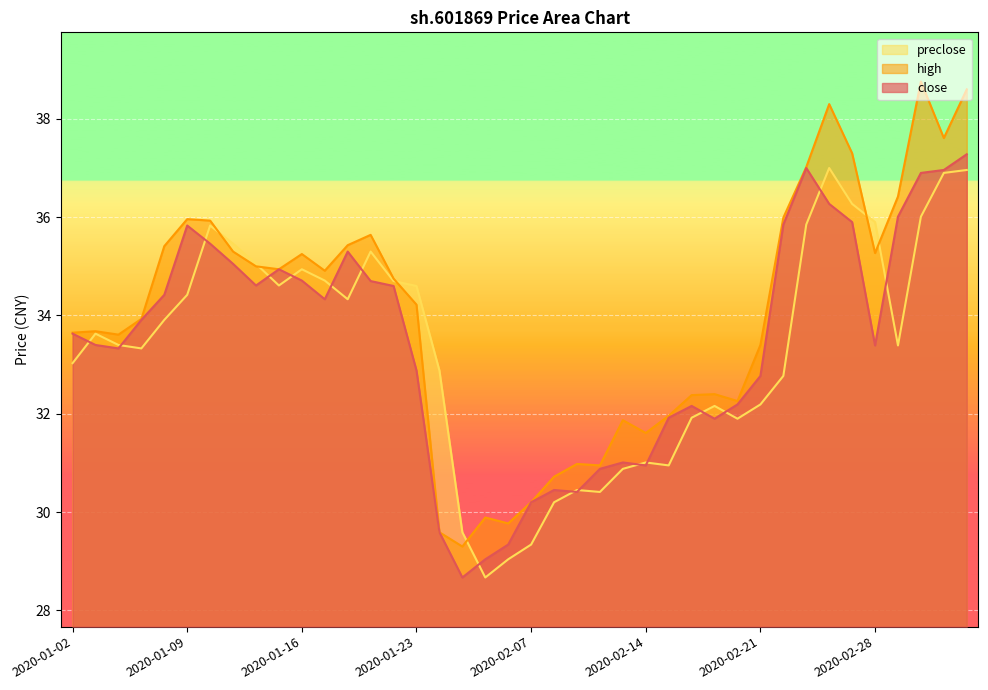

At which label does close first exceed 33?

2020-01-02